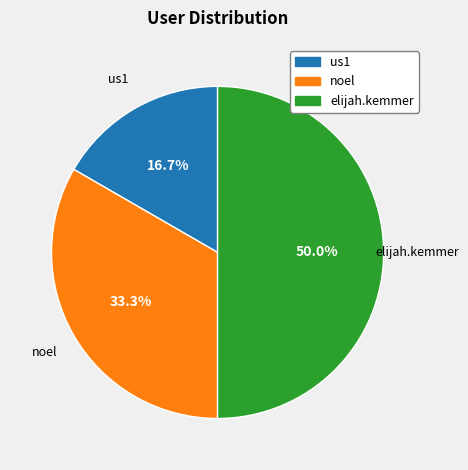

Rank the categories by value from lowest to highest.

us1, noel, elijah.kemmer